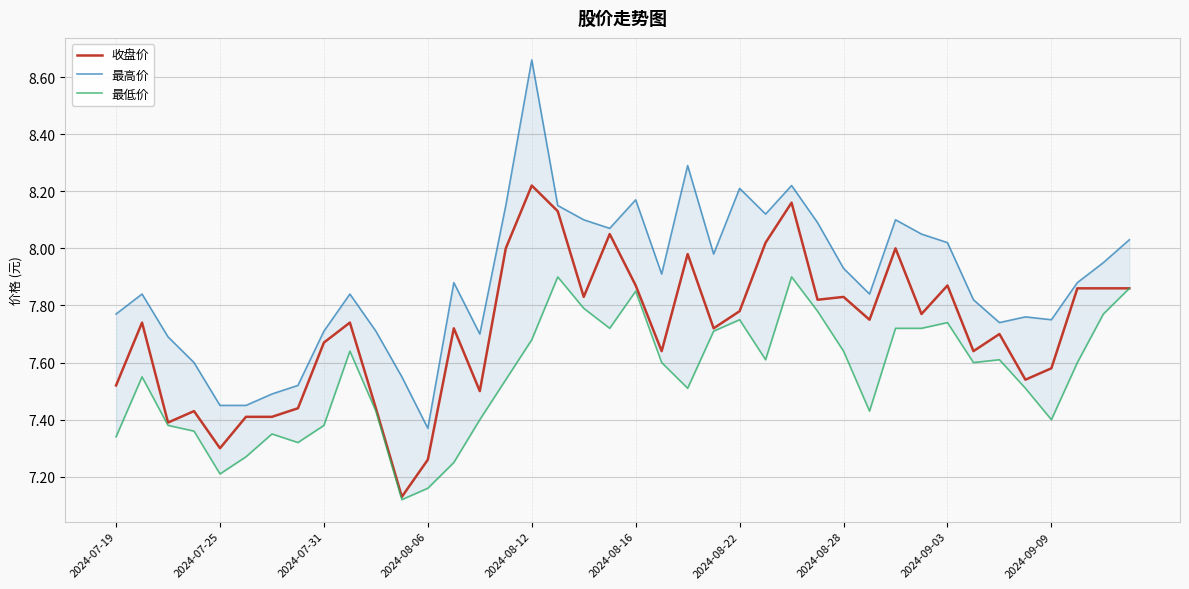

True or false: 最高价 and 收盘价 intersect in this chart.

False